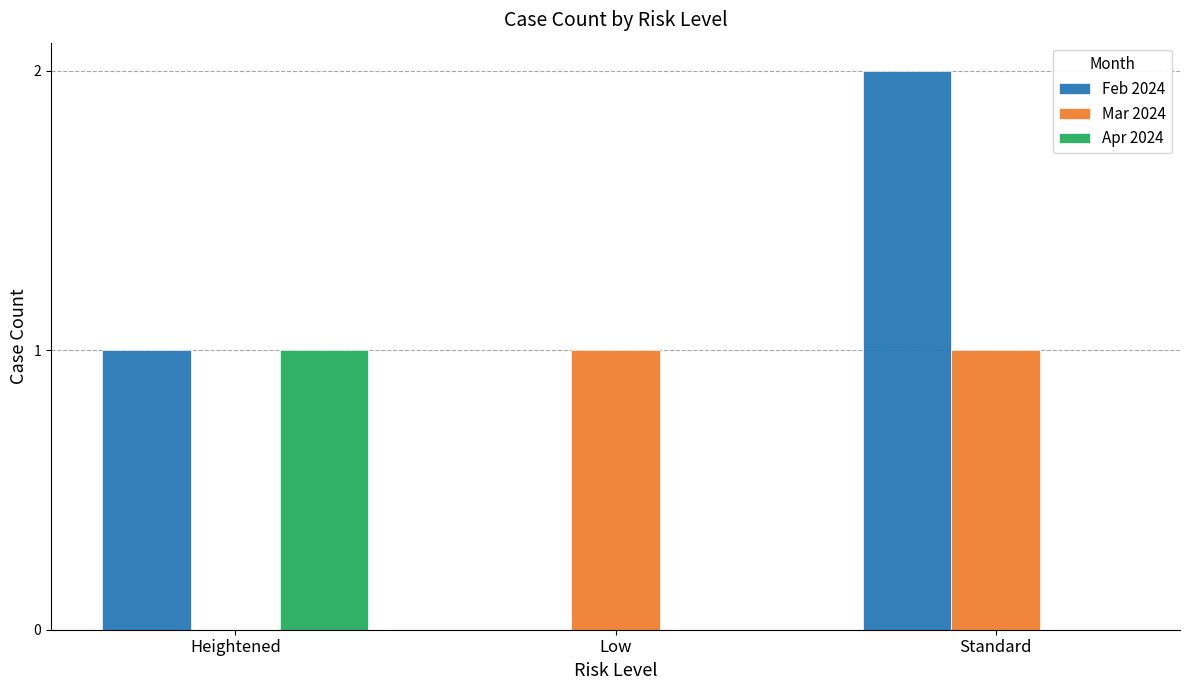

What is the average value of the Mar 2024 series?

1